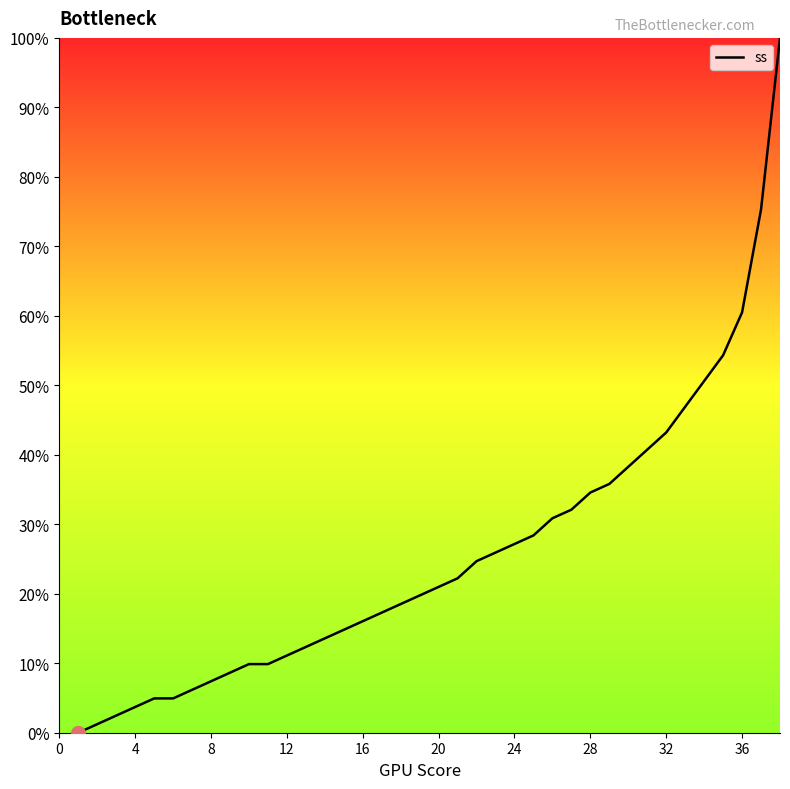

What is the greatest value displayed?

100.0